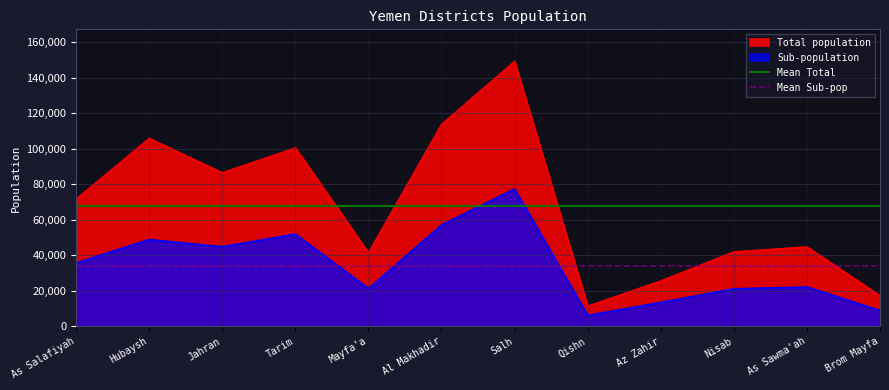

True or false: Mean Total has a value of 119447.8 at As Salafiyah.

False